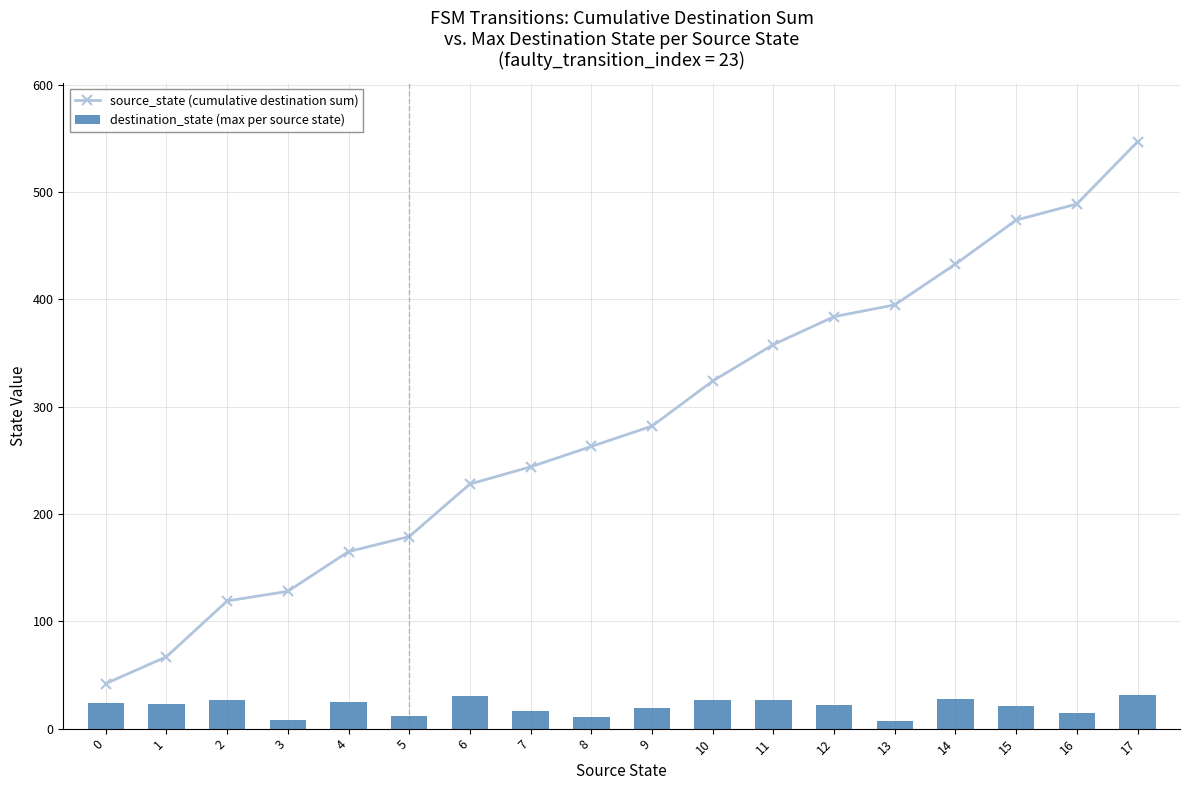

What is the lowest value of the source_state (cumulative destination sum) series?

42